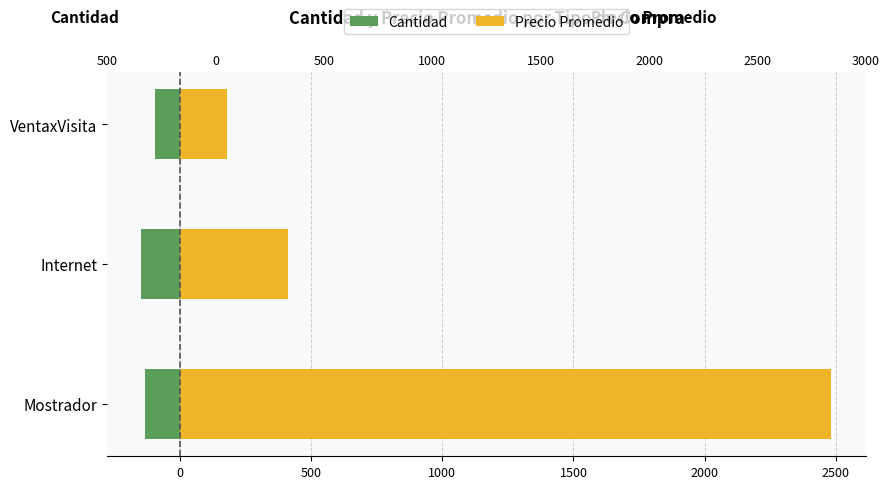

What is the average value of the Cantidad series?

-125.0